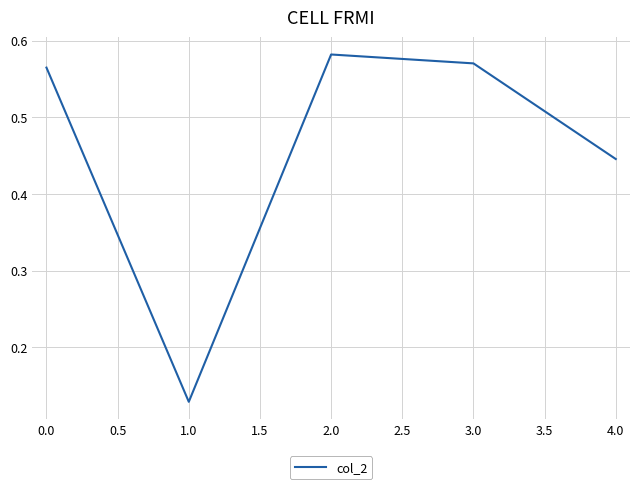

How many lines are shown in the chart?

1